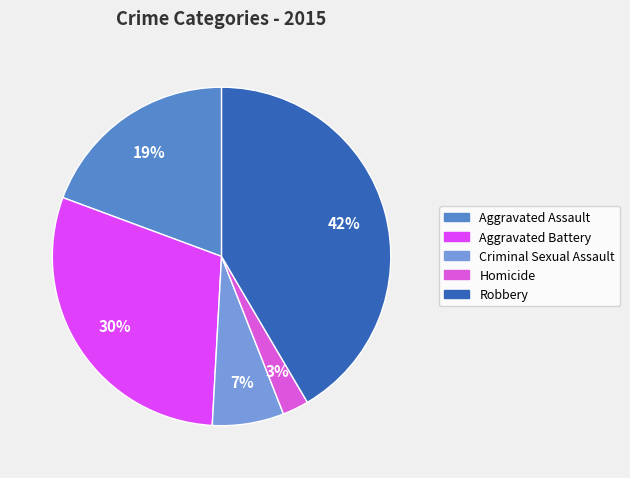

Which slice is the smallest?

Homicide